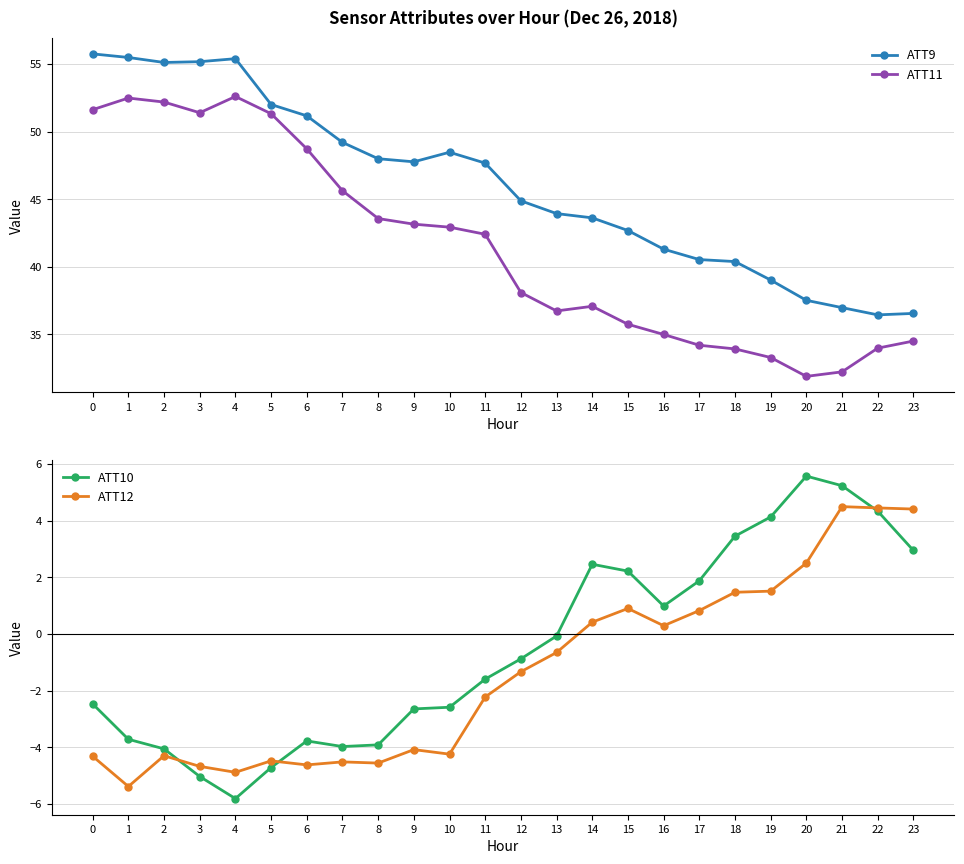

What is the average value of the ATT9 series?

46.0